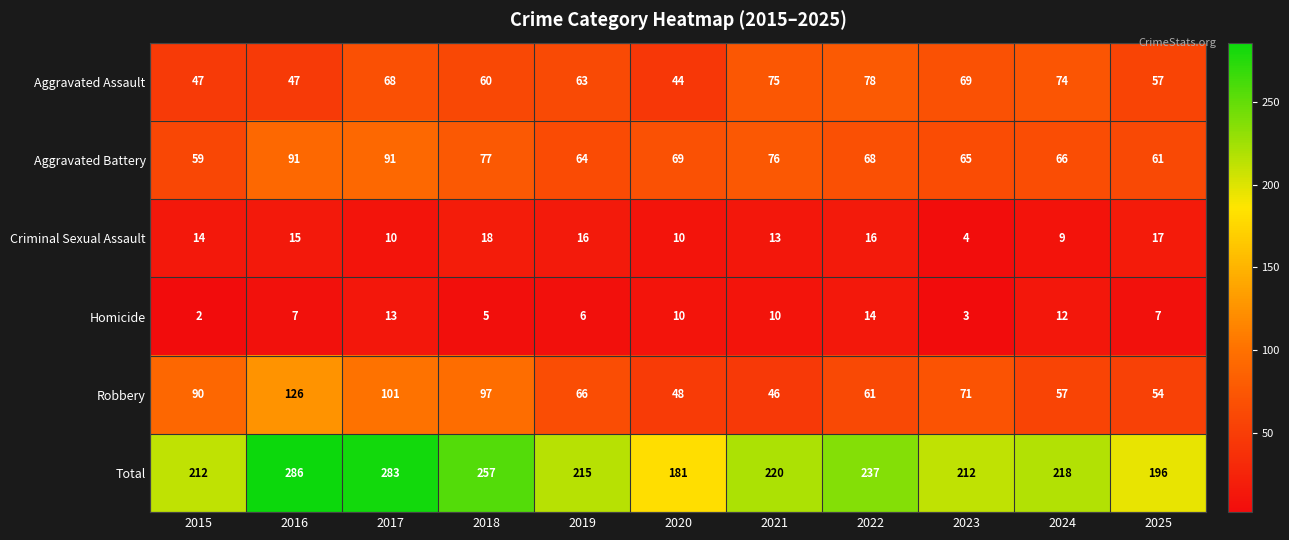

How many data points does each series have?

11